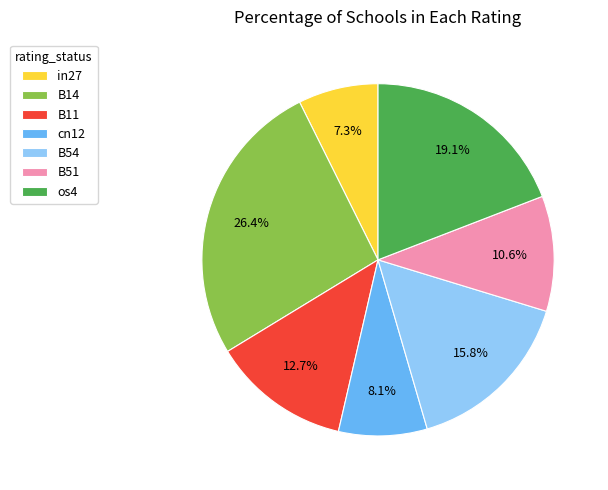

How many slices are in this pie chart?

7